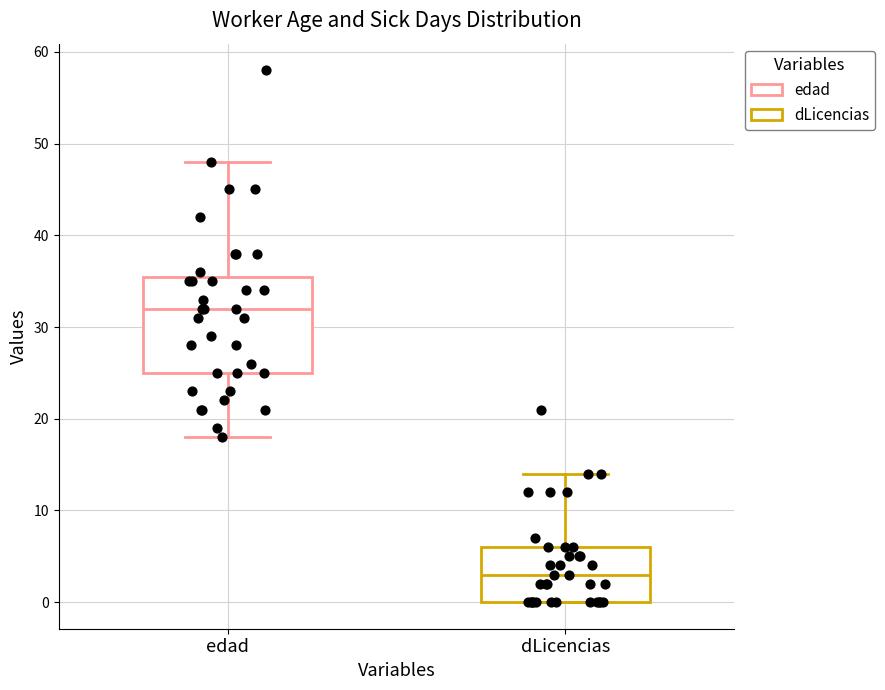

Reading left to right, transcribe this box plot: for each box, give where its median line is, the range the box spans, and where its two whiskers end, as read against the y-axis. The values are not printed on the chart, so give them approximately, as read against the axis.

edad: median 32, box 25 to 36, whiskers 18 to 48
dLicencias: median 3, box 0 to 6, whiskers 0 to 14